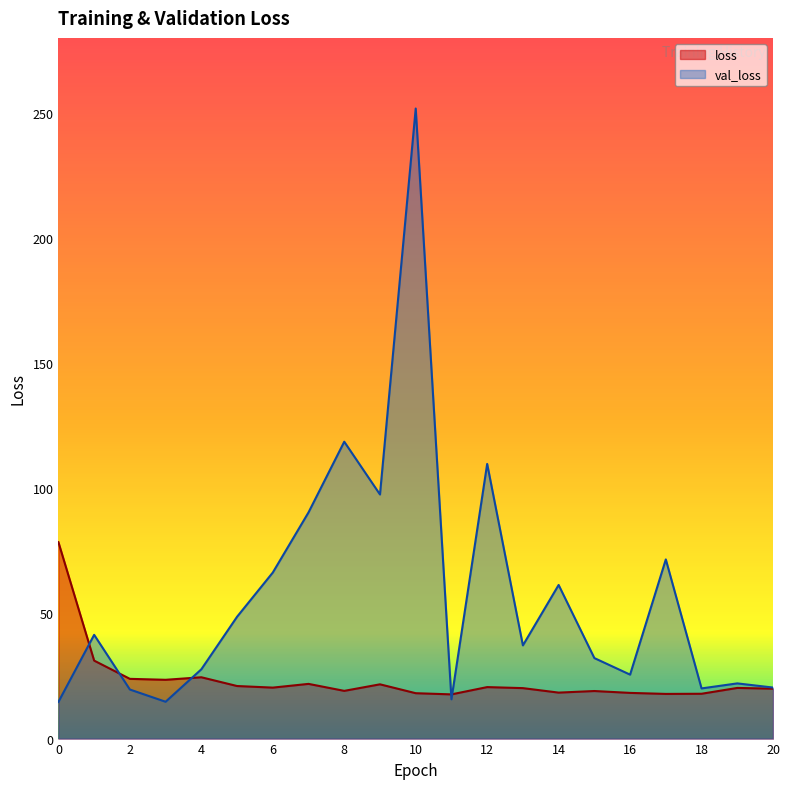

After their last crossing, which series has the higher values: val_loss or loss?

val_loss